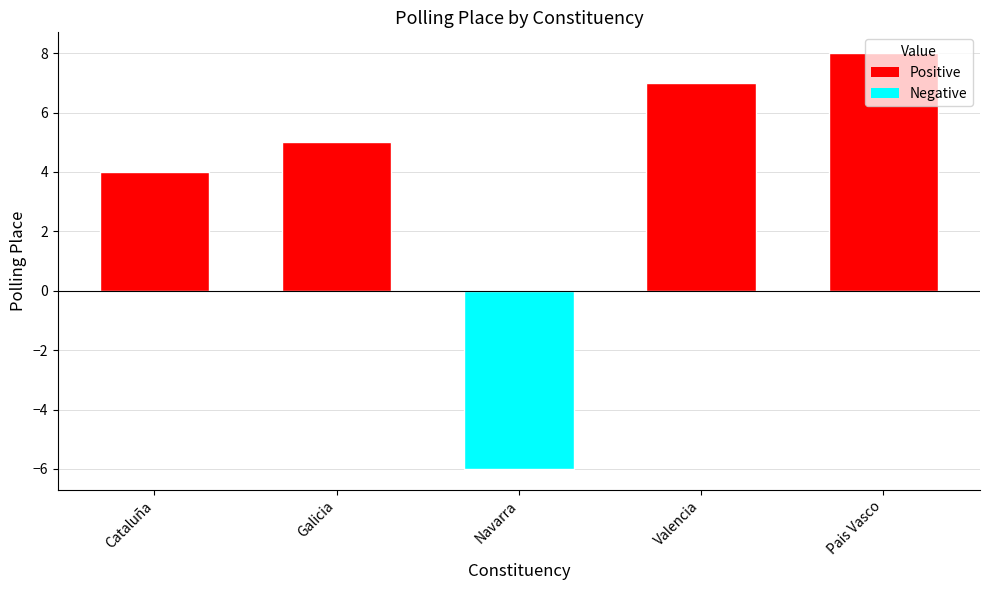

Rank the categories by value from highest to lowest.

Pais Vasco, Valencia, Galicia, Cataluña, Navarra